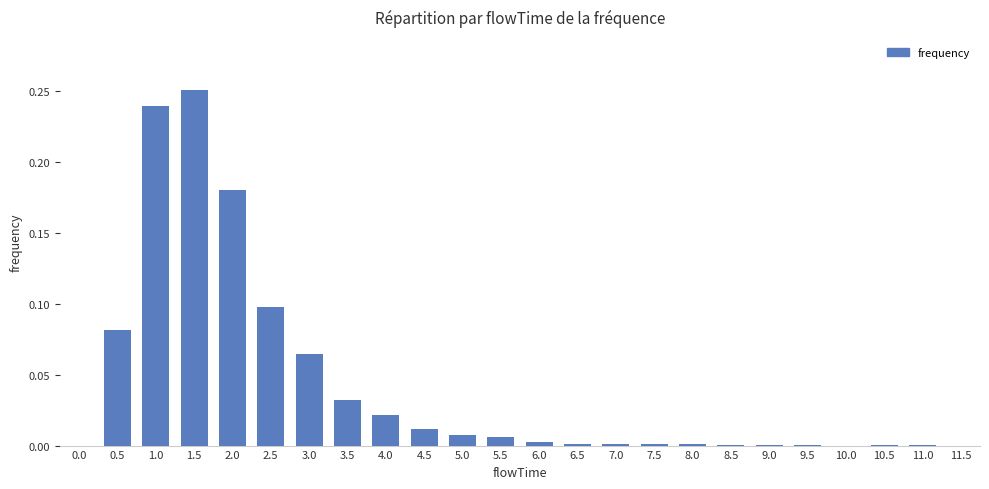

The value at 1.5 is 0.4. True or false?

False